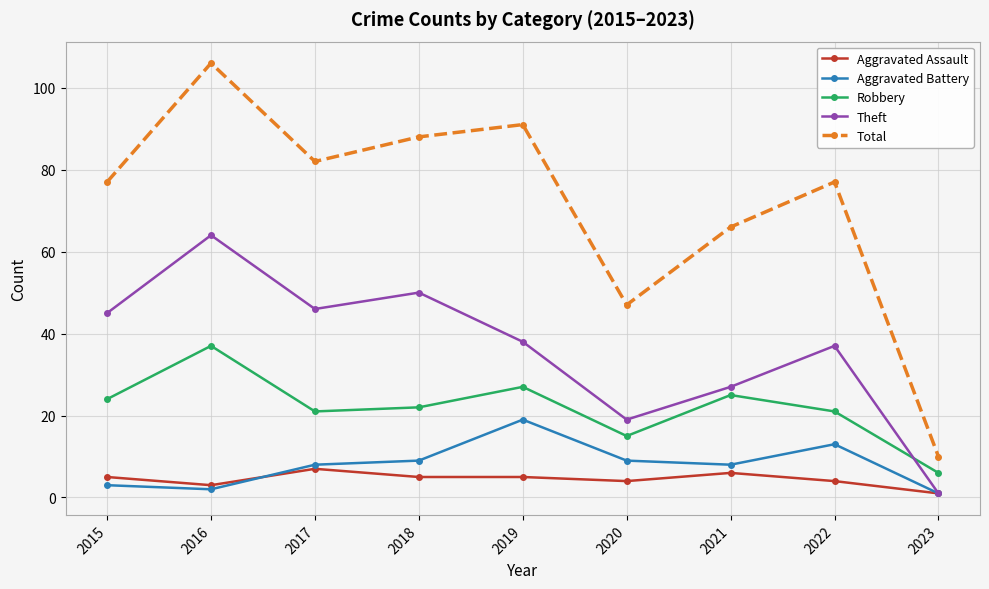

Which series has the widest spread of values?

Total